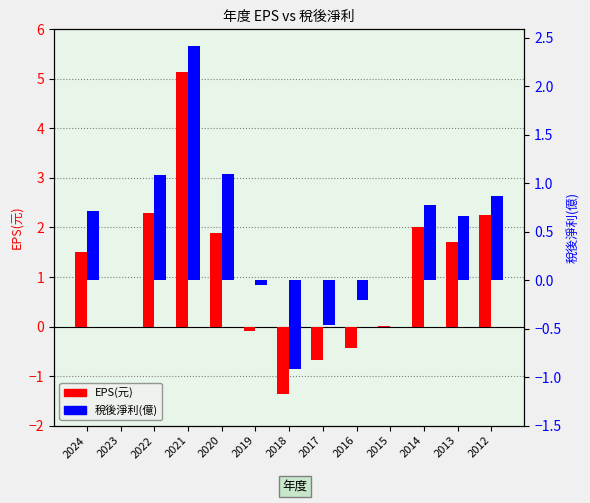

How many series are shown in this chart?

2